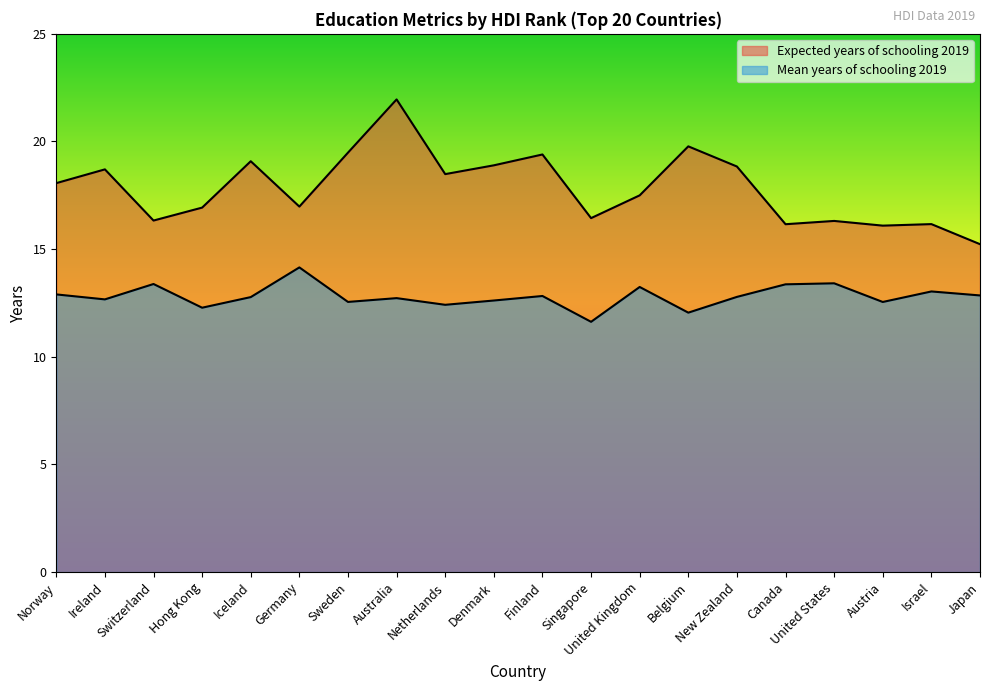

Reading left to right, list all the values displayed in this chart.

Expected years of schooling 2019: 18.1	18.7	16.3	16.9	19.1	17.0	19.5	22.0	18.5	18.9	19.4	16.4	17.5	19.8	18.8	16.2	16.3	16.1	16.2	15.2
Mean years of schooling 2019: 12.9	12.7	13.4	12.3	12.8	14.2	12.5	12.7	12.4	12.6	12.8	11.6	13.2	12.1	12.8	13.4	13.4	12.5	13.0	12.8